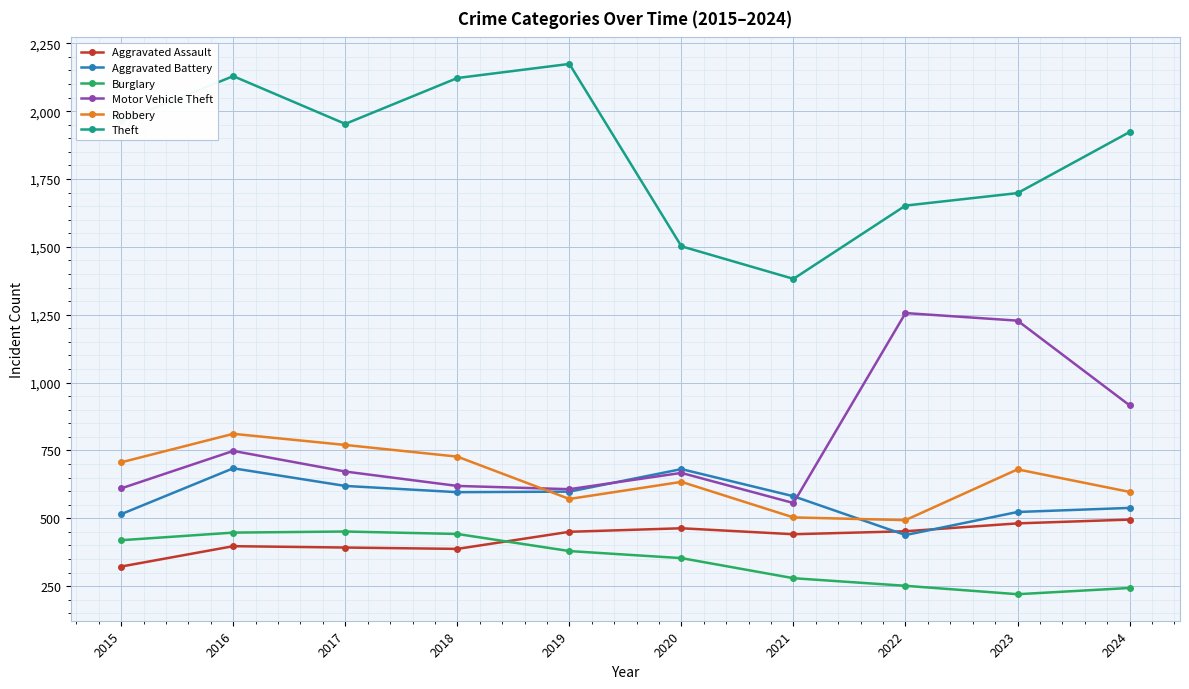

The value of Aggravated Battery at 2016 is 684. True or false?

True